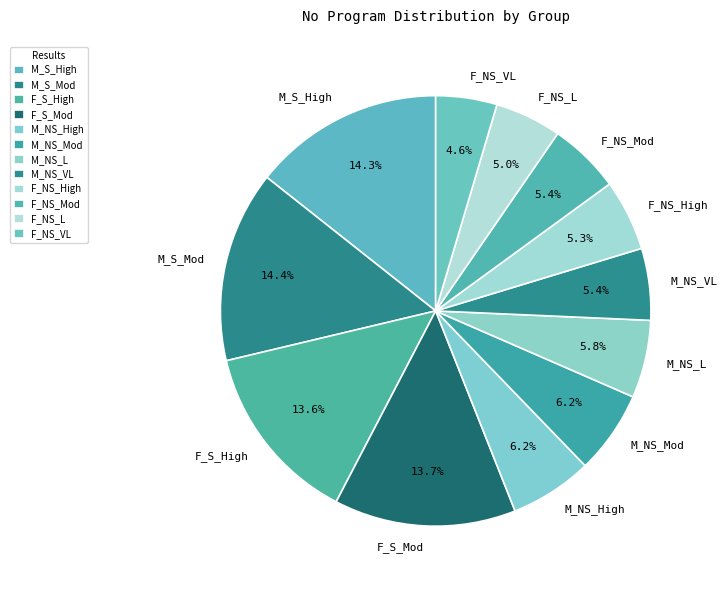

The F_S_Mod slice represents 1% of the pie. True or false?

False